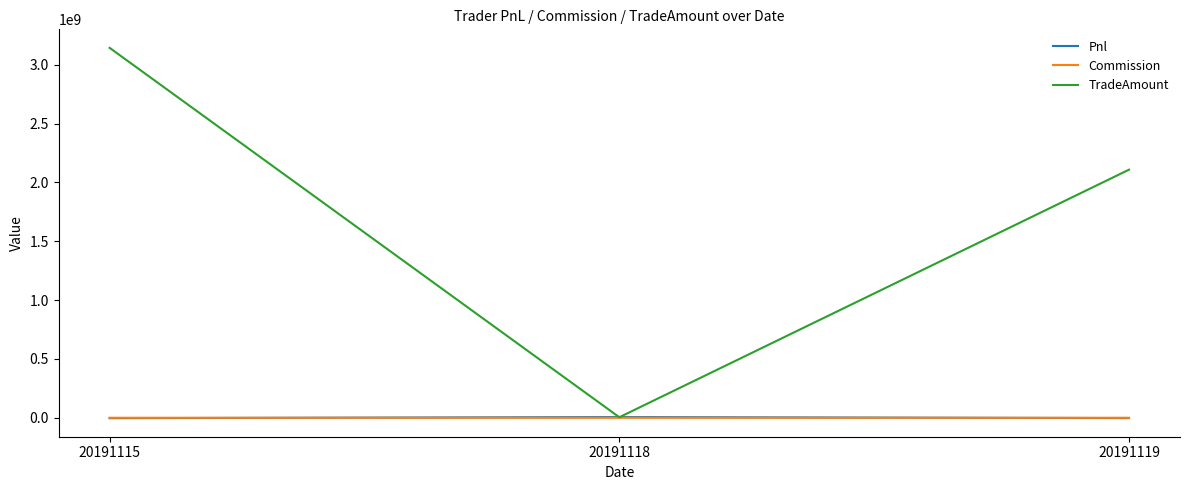

What are all the series names shown in the legend?

Pnl, Commission, TradeAmount